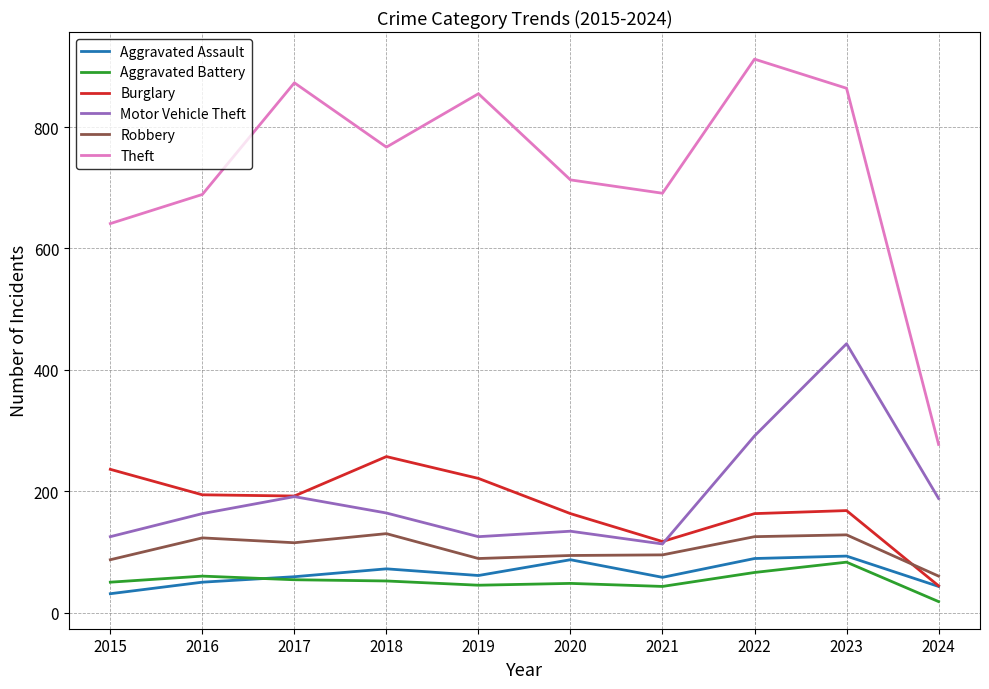

True or false: Motor Vehicle Theft and Theft cross at least once.

False